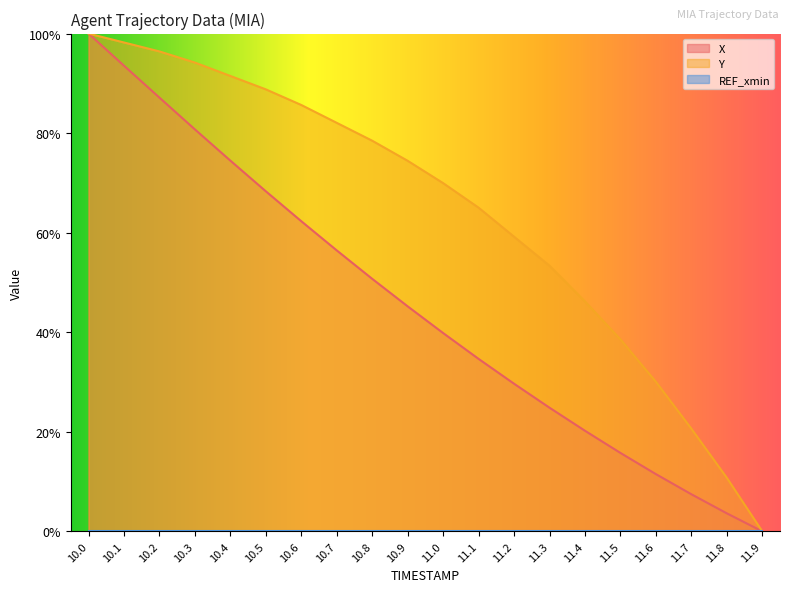

At which category is the sum across all series the highest?

10.0